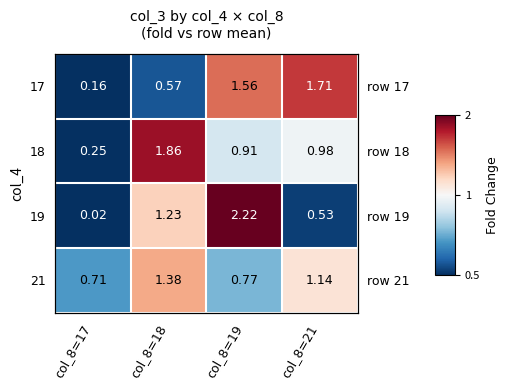

At how many categories does at least one series exceed 1?

3